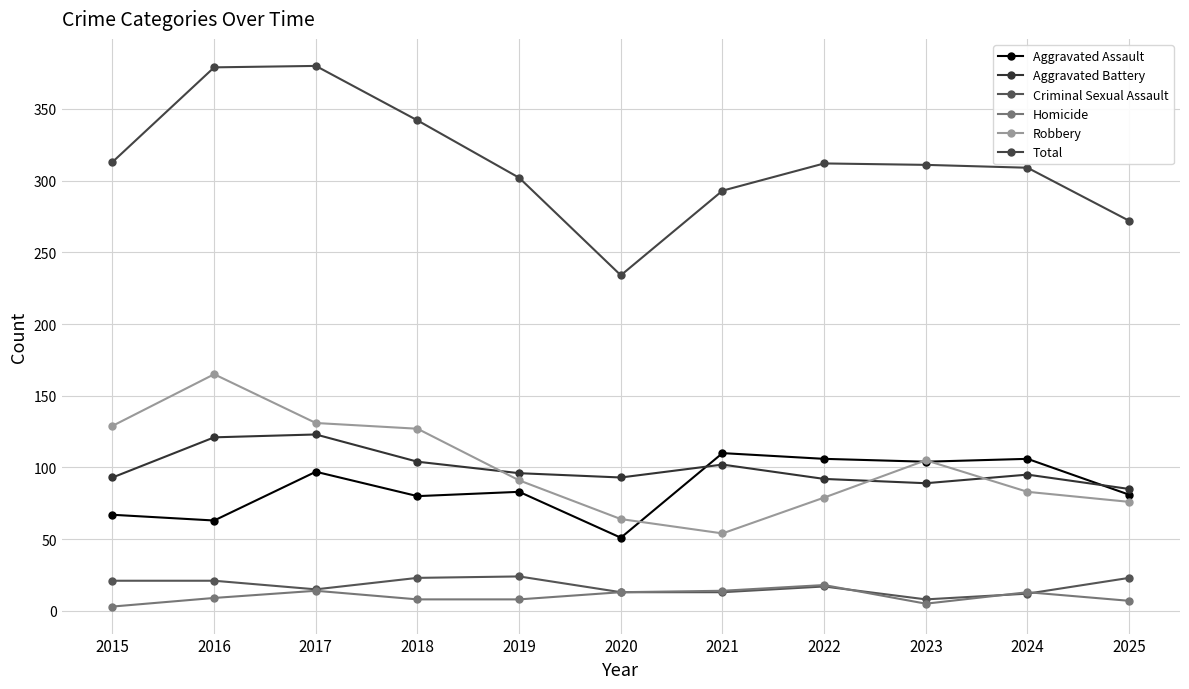

Where is the first local minimum for Total?

2020